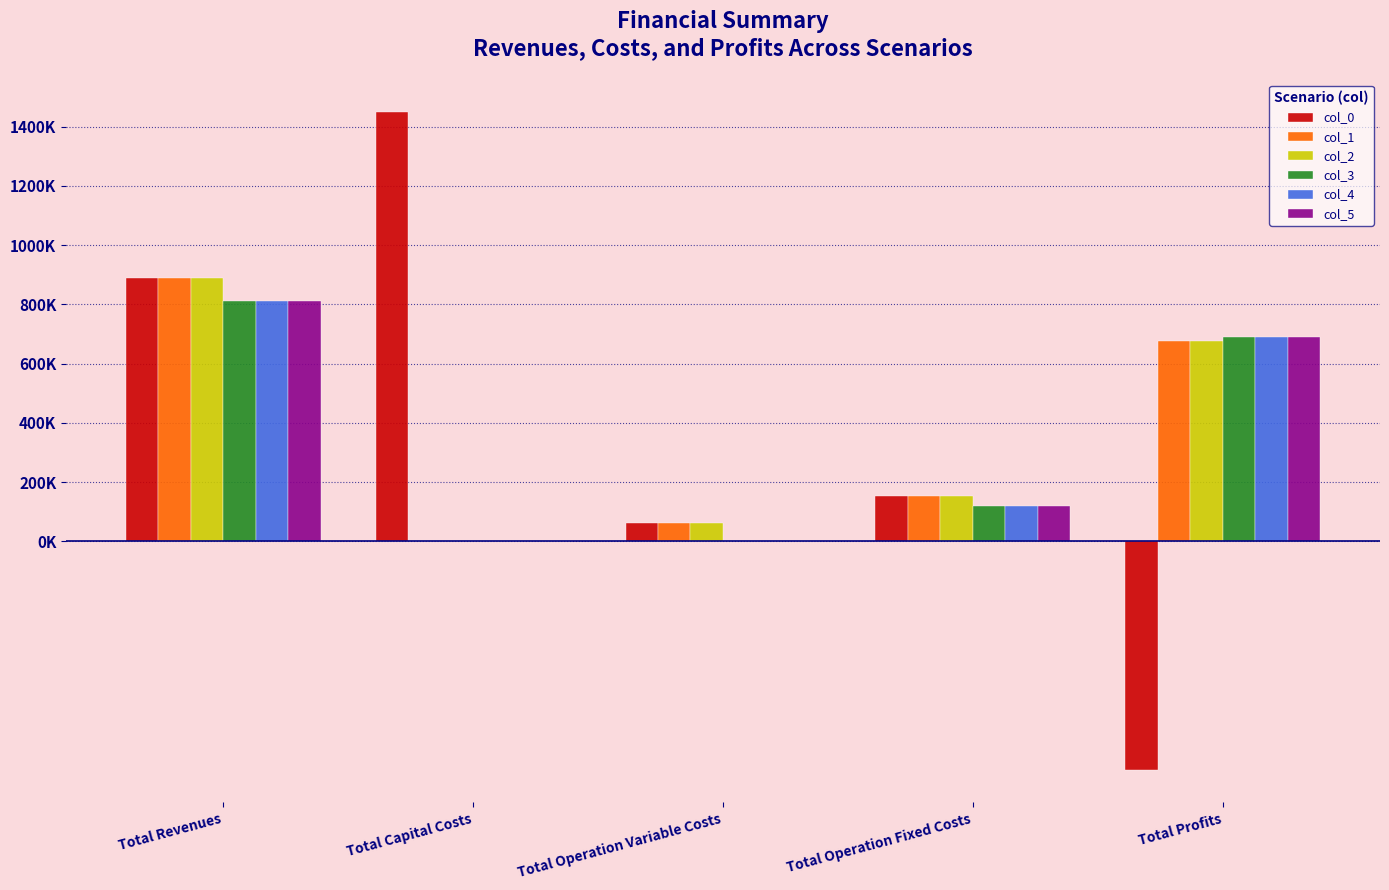

At which label is col_3 closest to 404890?

Total Profits